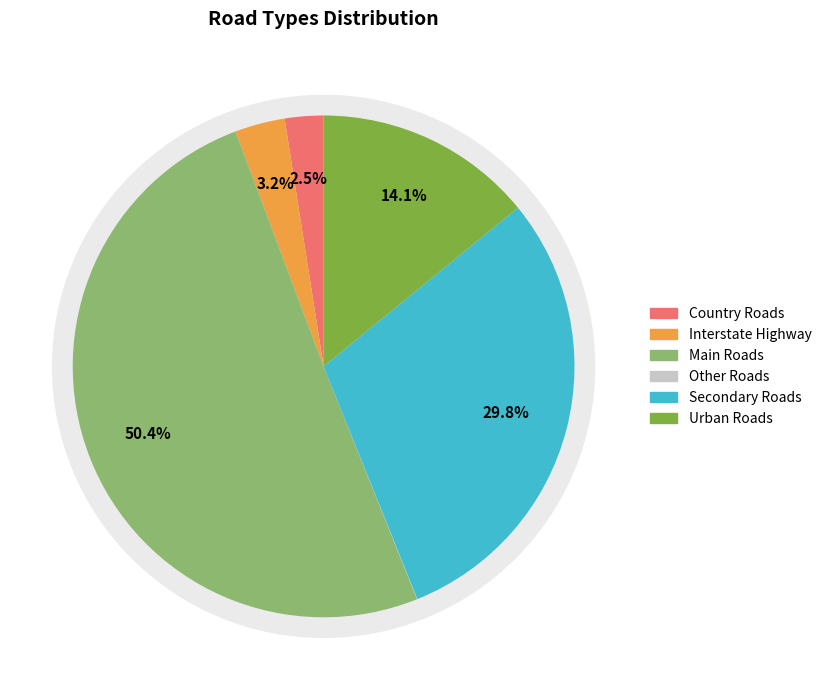

Count the number of slices in the pie.

6